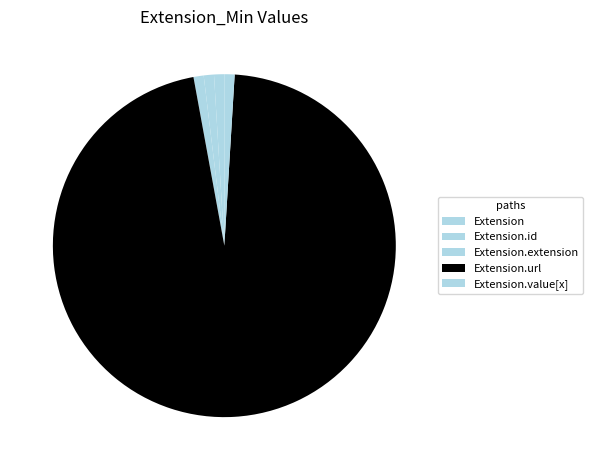

Count the number of slices in the pie.

5